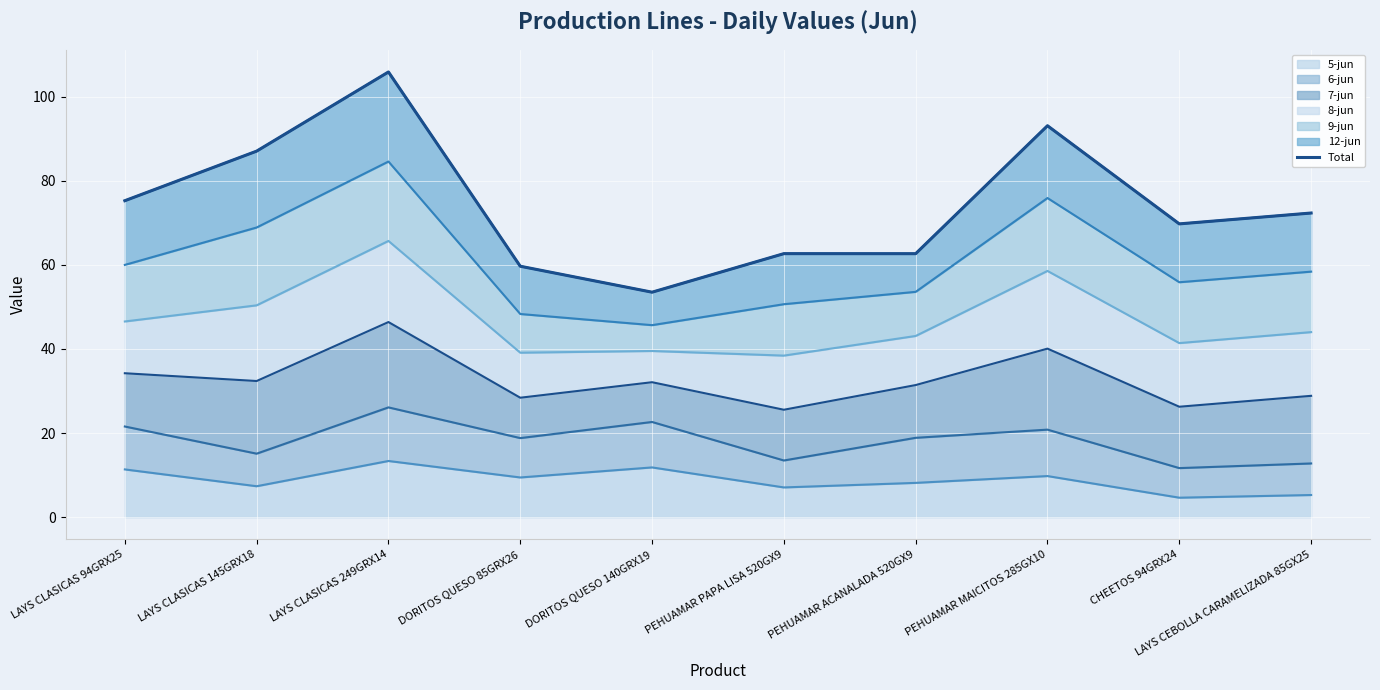

How many lines are shown in the chart?

1